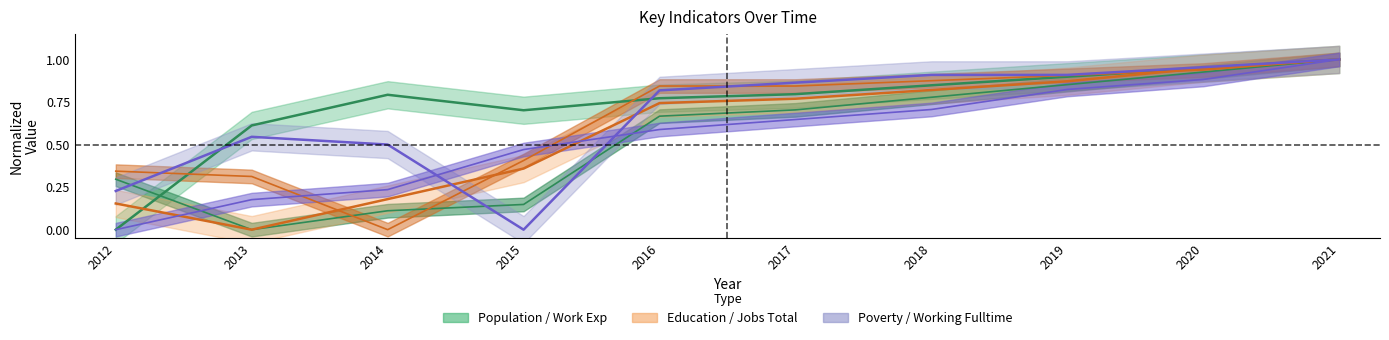

Reading left to right, list all the values displayed in this chart.

Population: 2012=0.0	2013=0.6	2014=0.8	2015=0.7	2016=0.8	2017=0.8	2018=0.8	2019=0.9	2020=0.9	2021=1.0
Education: 2012=0.2	2013=0.0	2014=0.2	2015=0.4	2016=0.7	2017=0.8	2018=0.8	2019=0.9	2020=0.9	2021=1.0
Work_Experience: 2012=0.3	2013=0.0	2014=0.1	2015=0.1	2016=0.7	2017=0.7	2018=0.8	2019=0.9	2020=0.9	2021=1.0
Working_Fulltime: 2012=0.0	2013=0.2	2014=0.2	2015=0.5	2016=0.6	2017=0.6	2018=0.7	2019=0.8	2020=0.9	2021=1.0
JobsTotal: 2012=0.3	2013=0.3	2014=0.0	2015=0.4	2016=0.8	2017=0.8	2018=0.9	2019=0.9	2020=0.9	2021=1.0
Poverty: 2012=0.2	2013=0.5	2014=0.5	2015=0.0	2016=0.8	2017=0.9	2018=0.9	2019=0.9	2020=1.0	2021=1.0